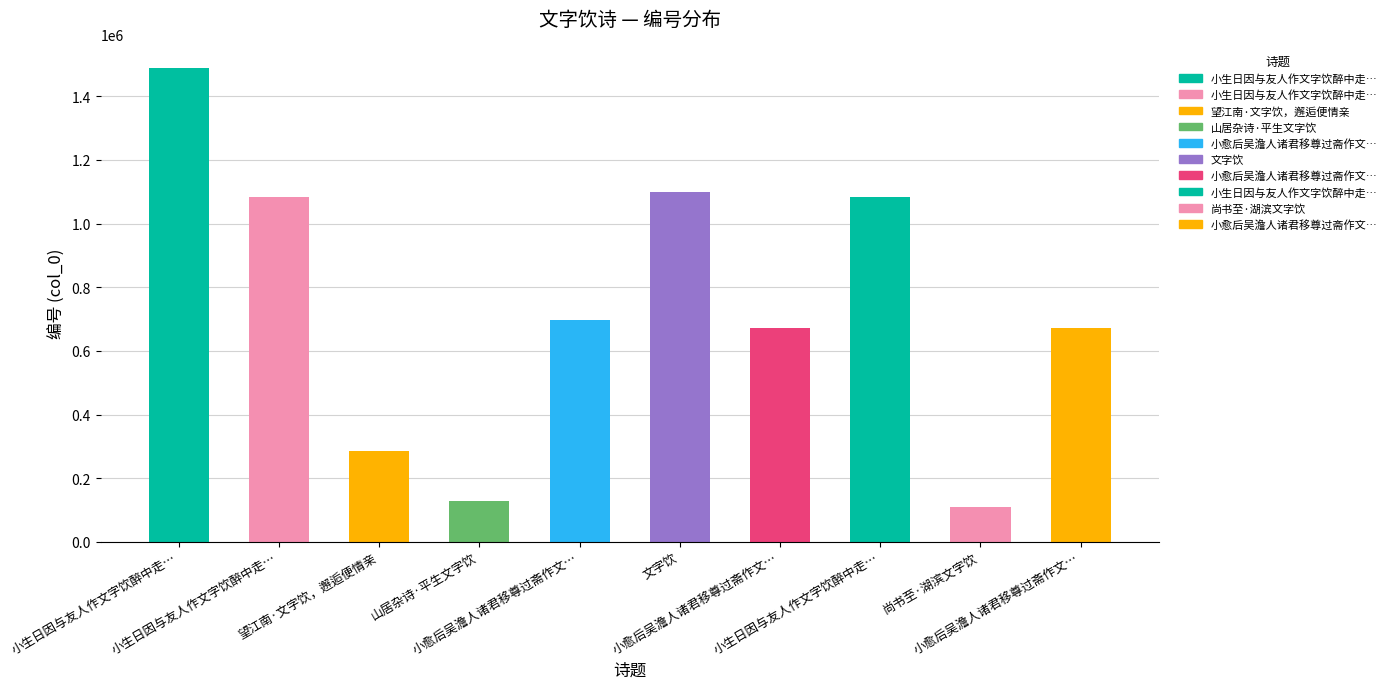

Rank the categories by value from highest to lowest.

小生日因与友人作文字饮醉中走…, 文字饮, 小生日因与友人作文字饮醉中走…, 小生日因与友人作文字饮醉中走…, 小愈后吴澹人诸君移尊过斋作文…, 小愈后吴澹人诸君移尊过斋作文…, 小愈后吴澹人诸君移尊过斋作文…, 望江南·文字饮，邂逅便情亲, 山居杂诗·平生文字饮, 尚书至·湖滨文字饮